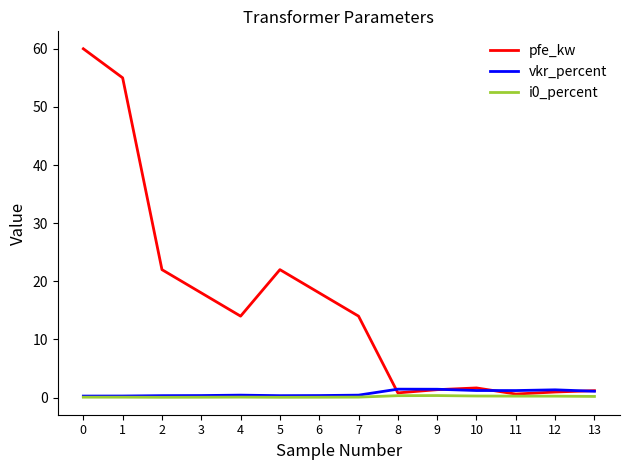

What is the difference between the maximum and second lowest values in the i0_percent series?

0.3